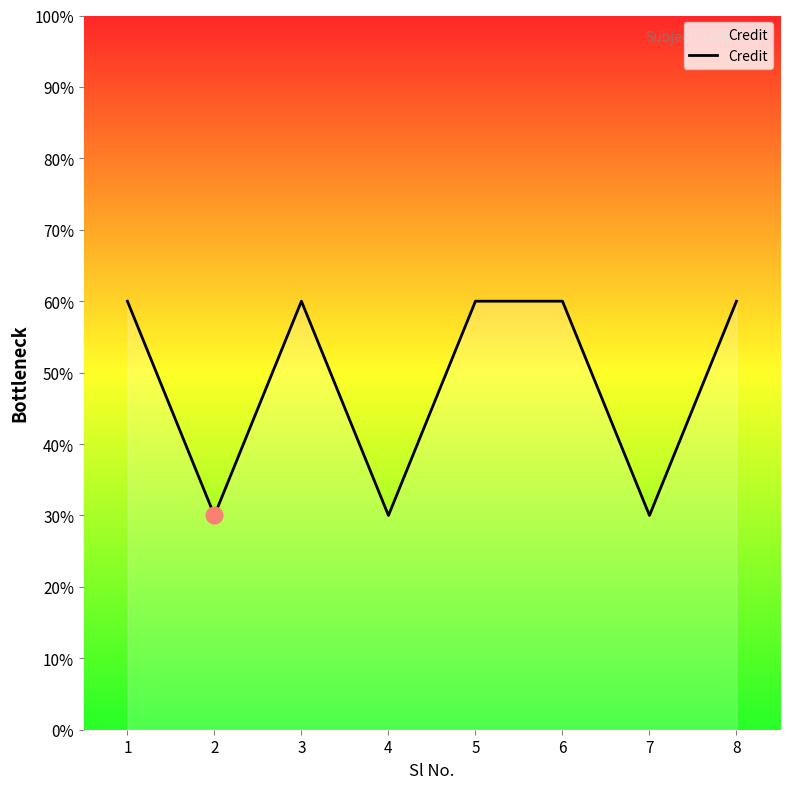

Between 4 and 1, which is larger?

1